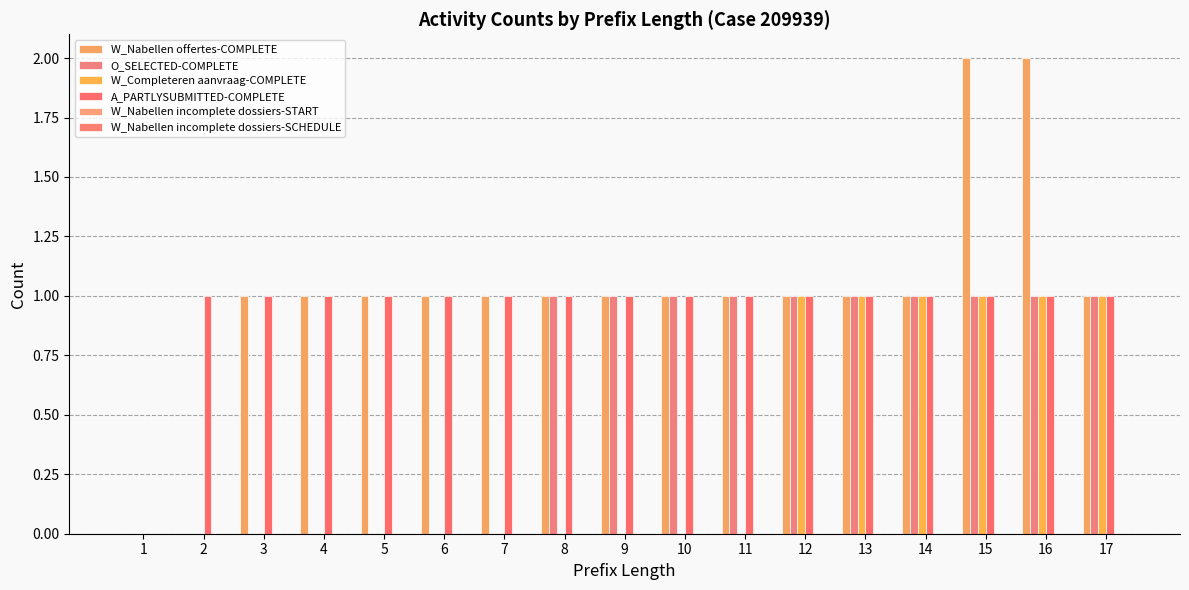

Are the bars horizontal?

No